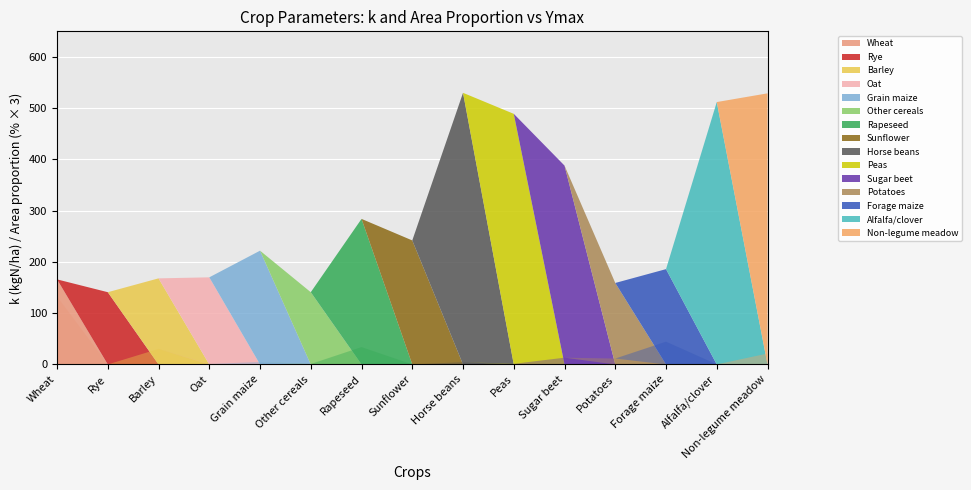

Reading left to right, what are all the values shown in this chart?

k (kgN/ha): Wheat=166.0	Rye=141.0	Barley=168.0	Oat=170.0	Grain maize=222.0	Other cereals=141.0	Rapeseed=284.0	Sunflower=242.0	Horse beans=530.0	Peas=489.0	Sugar beet=388.0	Potatoes=159.0	Forage maize=186.0	Alfalfa/clover=512.0	Non-legume meadow=529.0
Area proportion (%): Wheat=44.2	Rye=0.0	Barley=10.1	Oat=0.3	Grain maize=1.6	Other cereals=0.3	Rapeseed=11.3	Sunflower=0.0	Horse beans=1.5	Peas=0.4	Sugar beet=4.4	Potatoes=3.9	Forage maize=14.8	Alfalfa/clover=0.0	Non-legume meadow=7.1